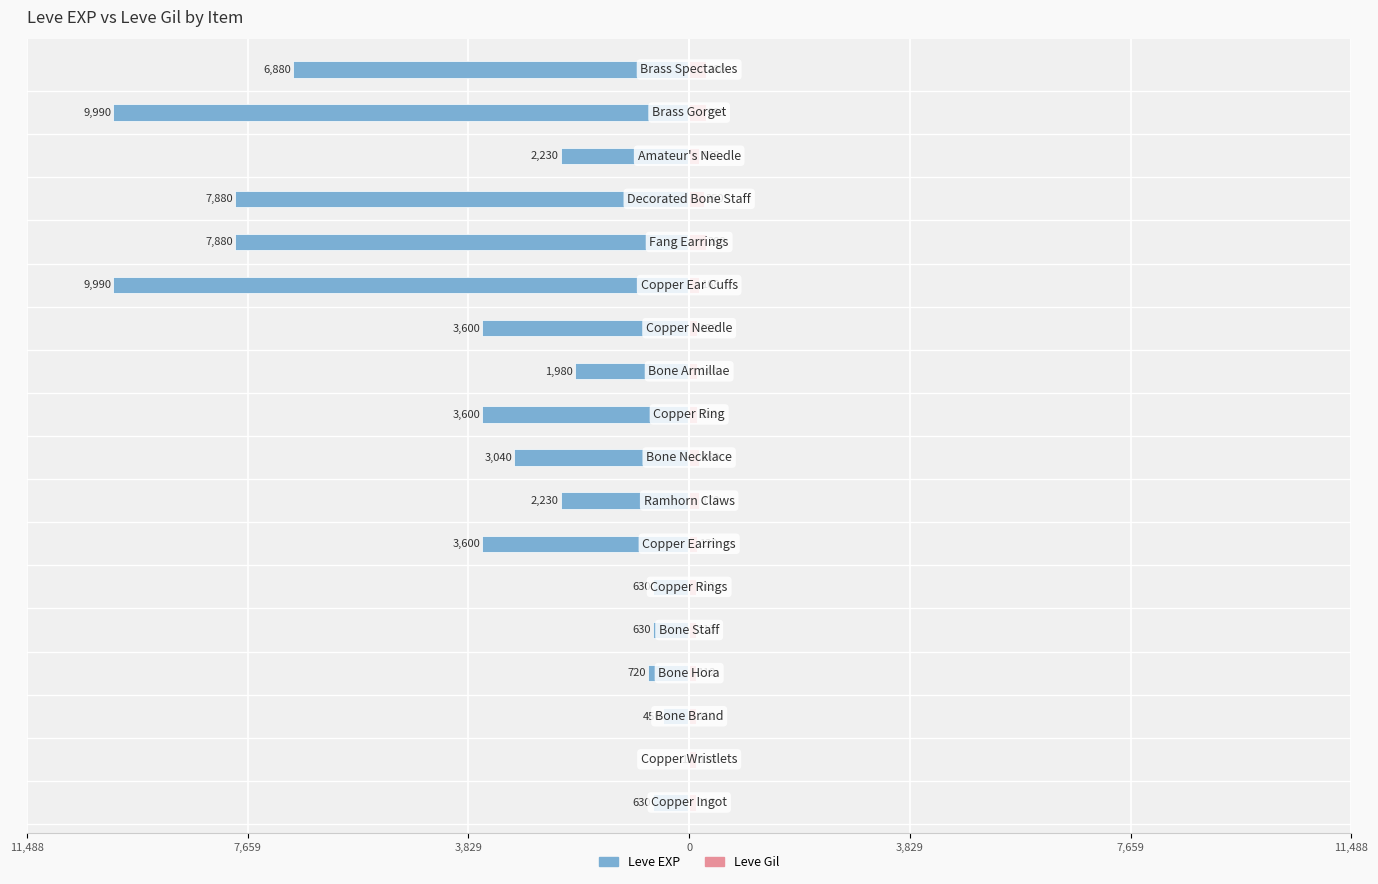

Between 11,488 and 13, which is larger?

11,488